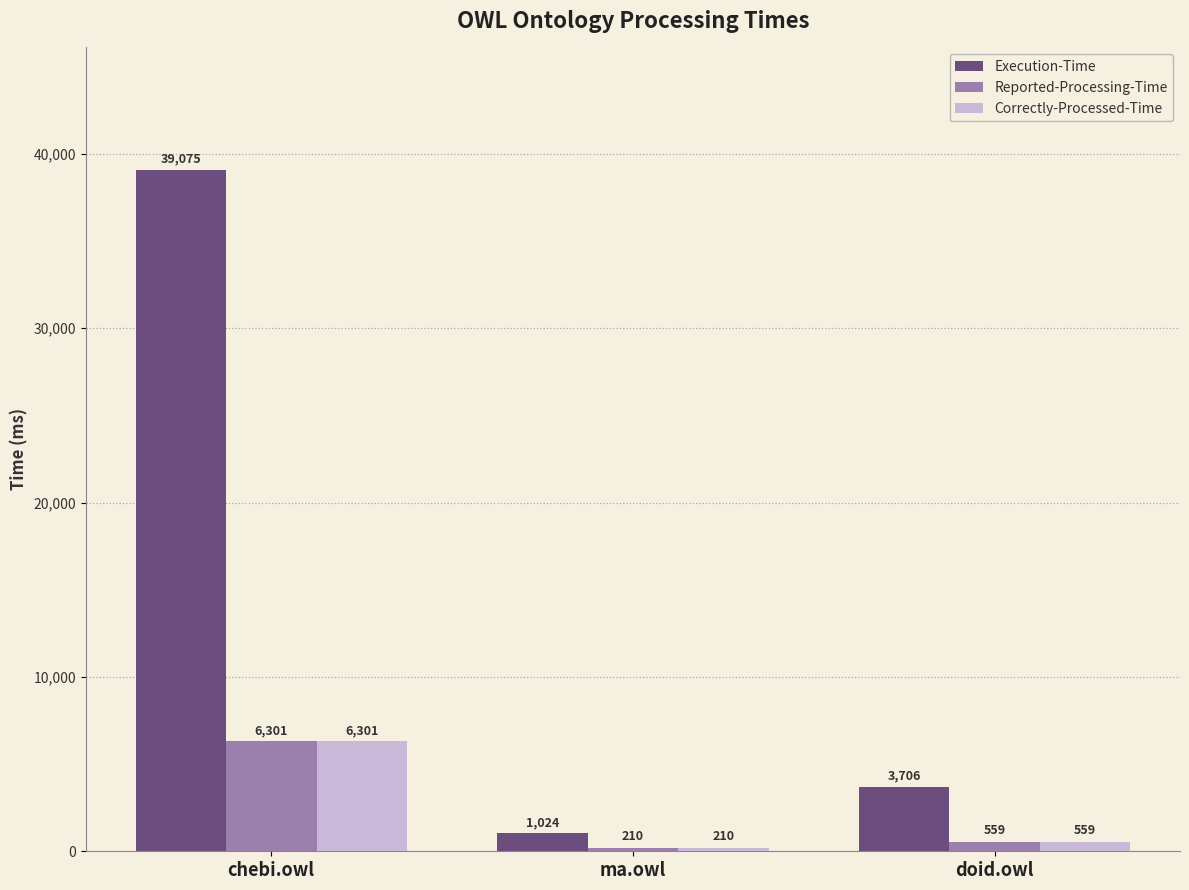

What is the value of the Execution-Time bar at the 2nd from the left?

1024